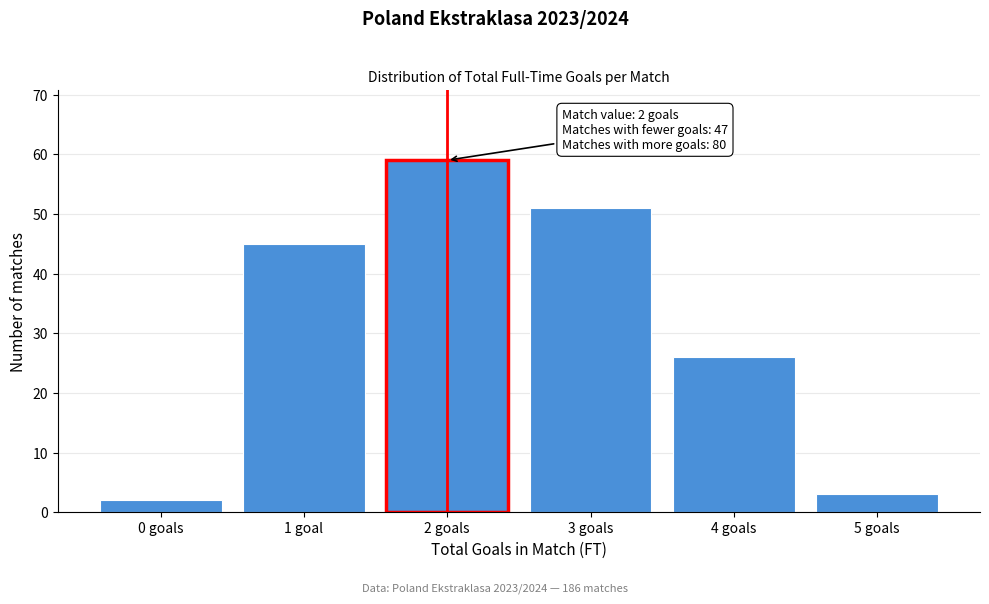

Reading left to right, extract all data points from this chart.

0 goals=2	1 goal=45	2 goals=59	3 goals=51	4 goals=26	5 goals=3